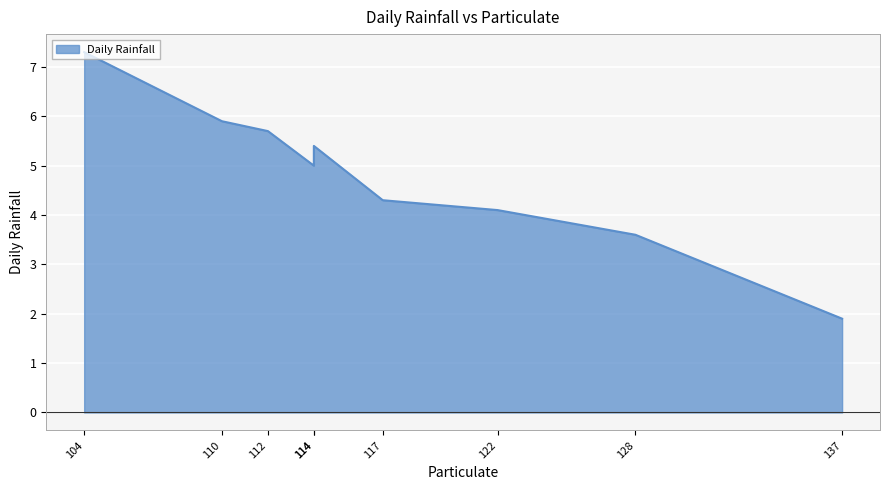

Reading left to right, list all the values displayed in this chart.

104=7.3	110=5.9	112=5.7	114=5.0	114=5.4	117=4.3	122=4.1	128=3.6	137=1.9